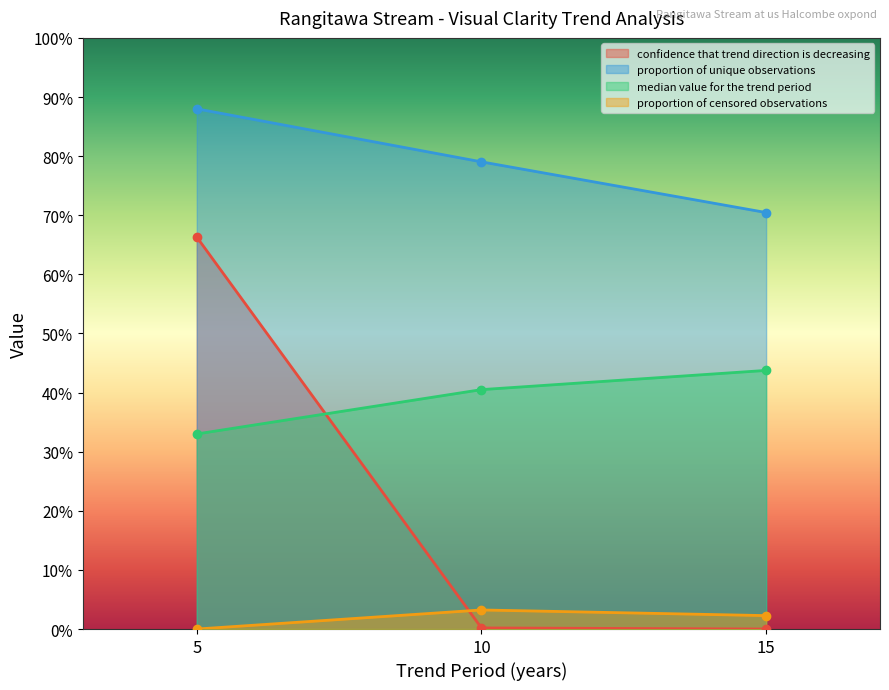

True or false: median value for the trend period has a value of 0.4 at 10.

True